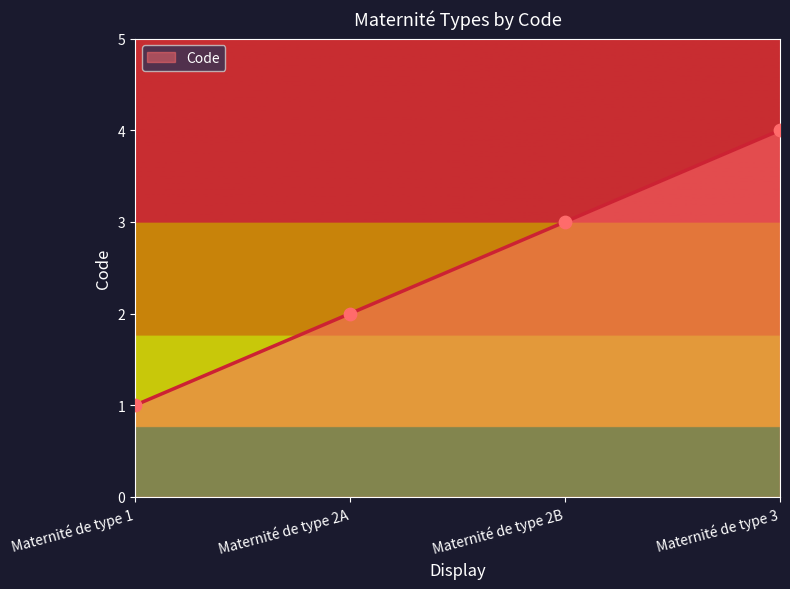

Which has a higher value, Maternité de type 2B or Maternité de type 1?

Maternité de type 2B